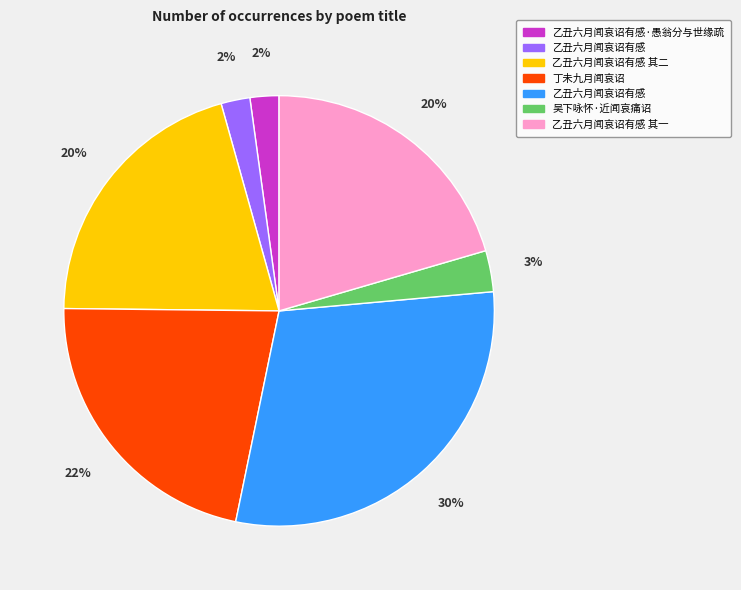

Is there a majority slice in this chart?

No